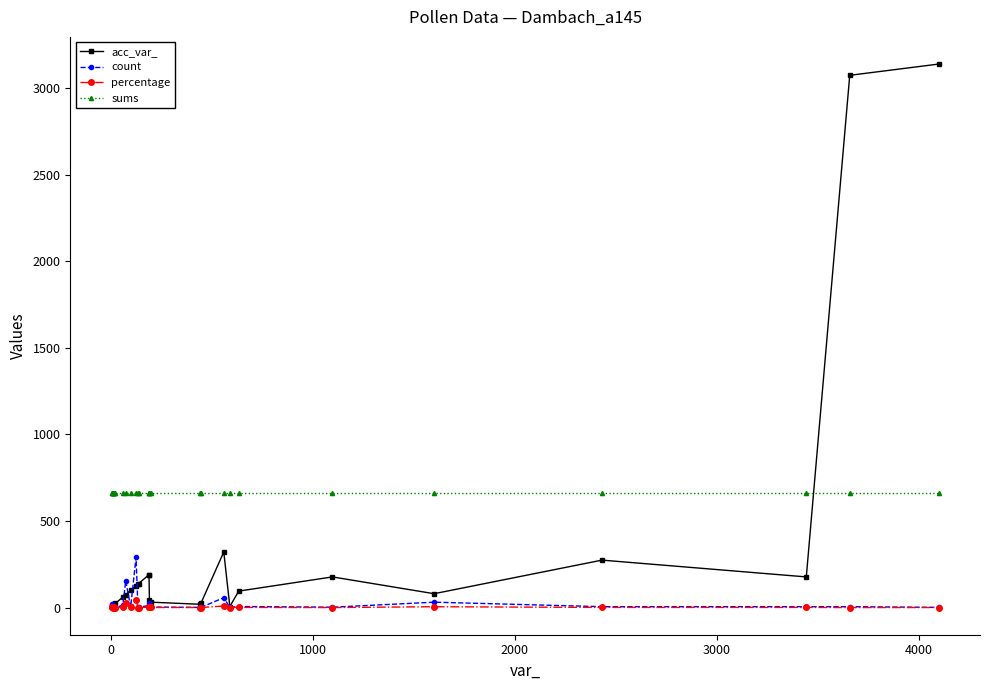

What is the maximum value shown in the chart?

3140.0